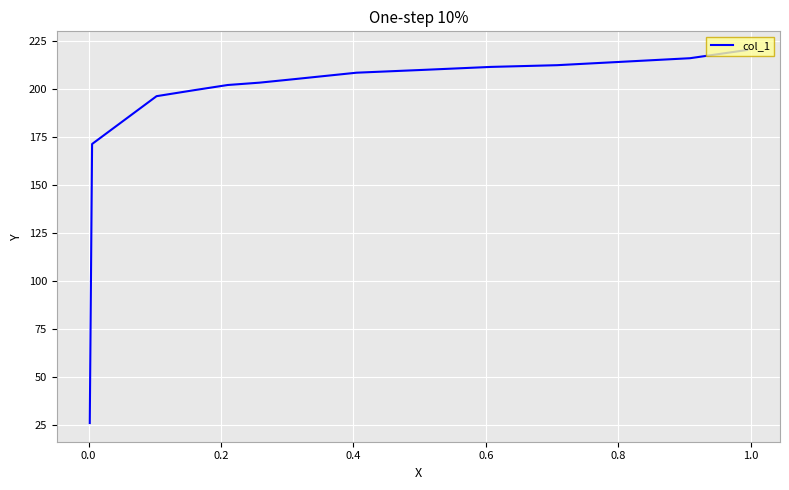

Is this an area chart (filled region under the line)?

No